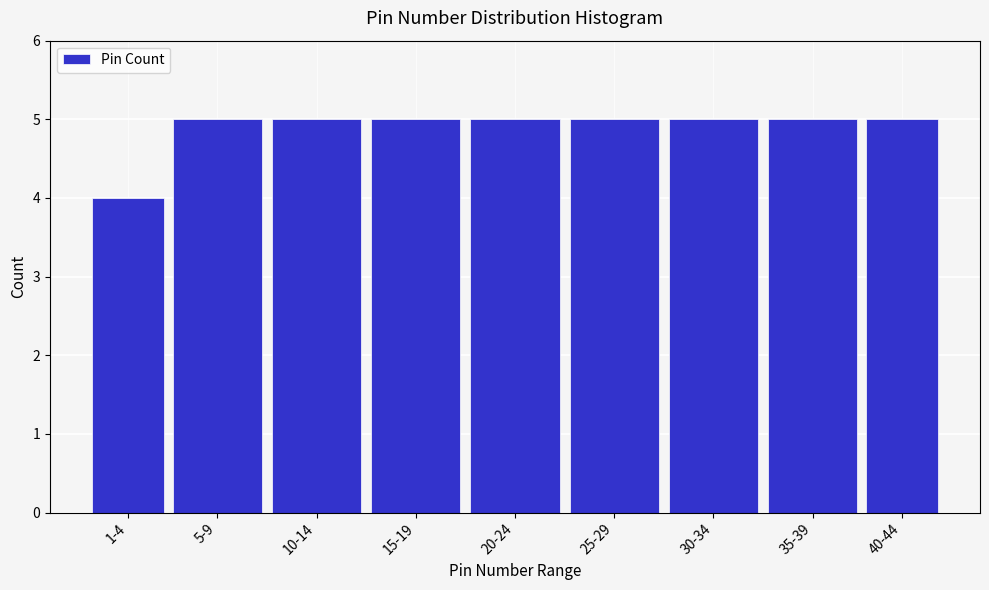

Reading right to left, extract all data points from this chart.

40-44=5	35-39=5	30-34=5	25-29=5	20-24=5	15-19=5	10-14=5	5-9=5	1-4=4